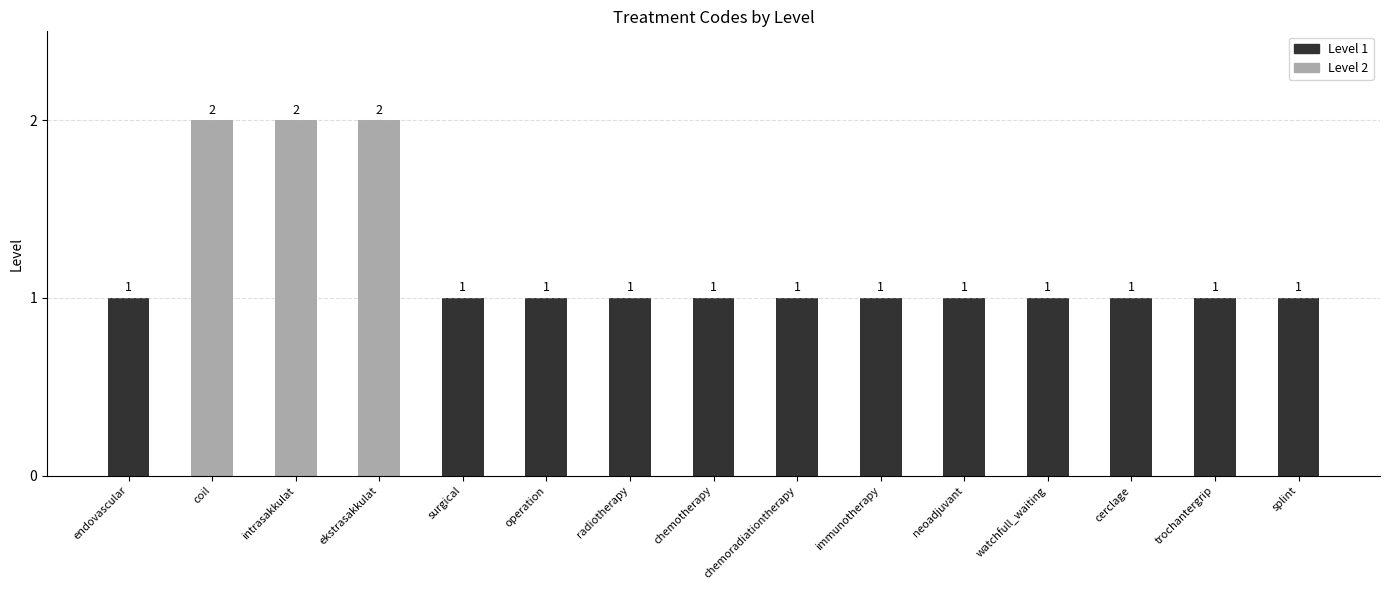

What is the value of the 4th bar from the left?

2